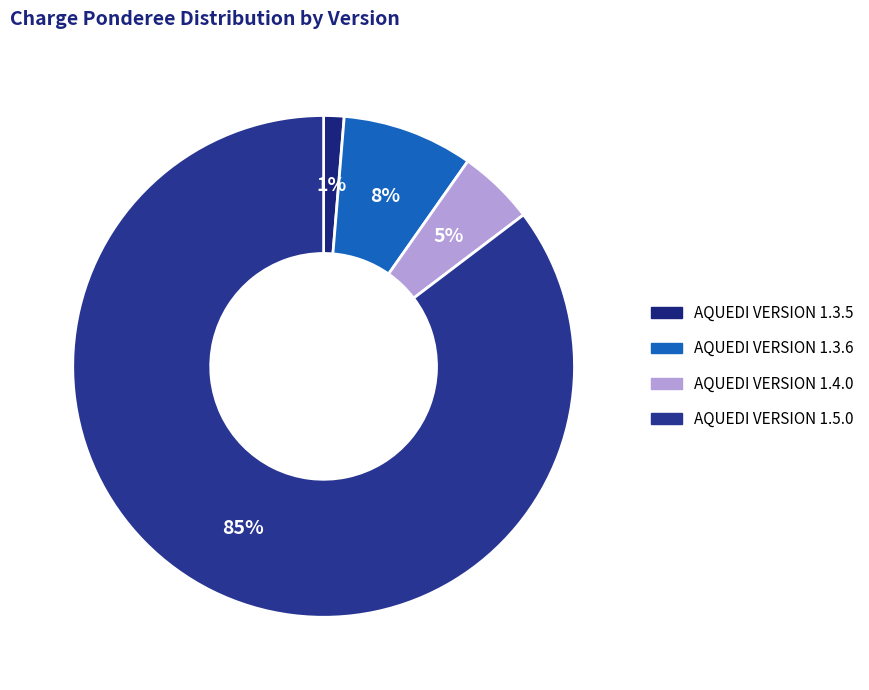

Which slice is the largest?

AQUEDI VERSION 1.5.0